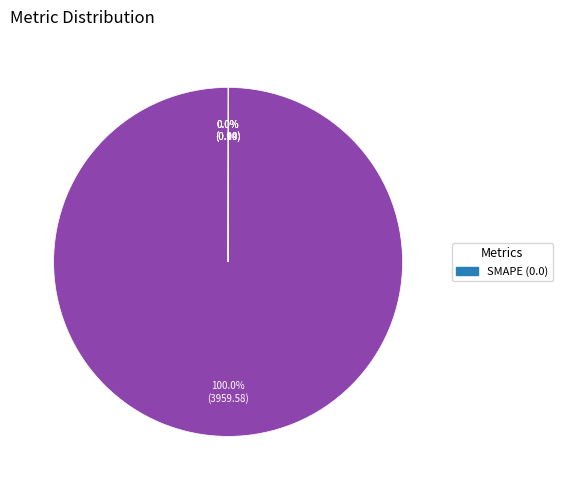

Does any single category account for the majority?

Yes